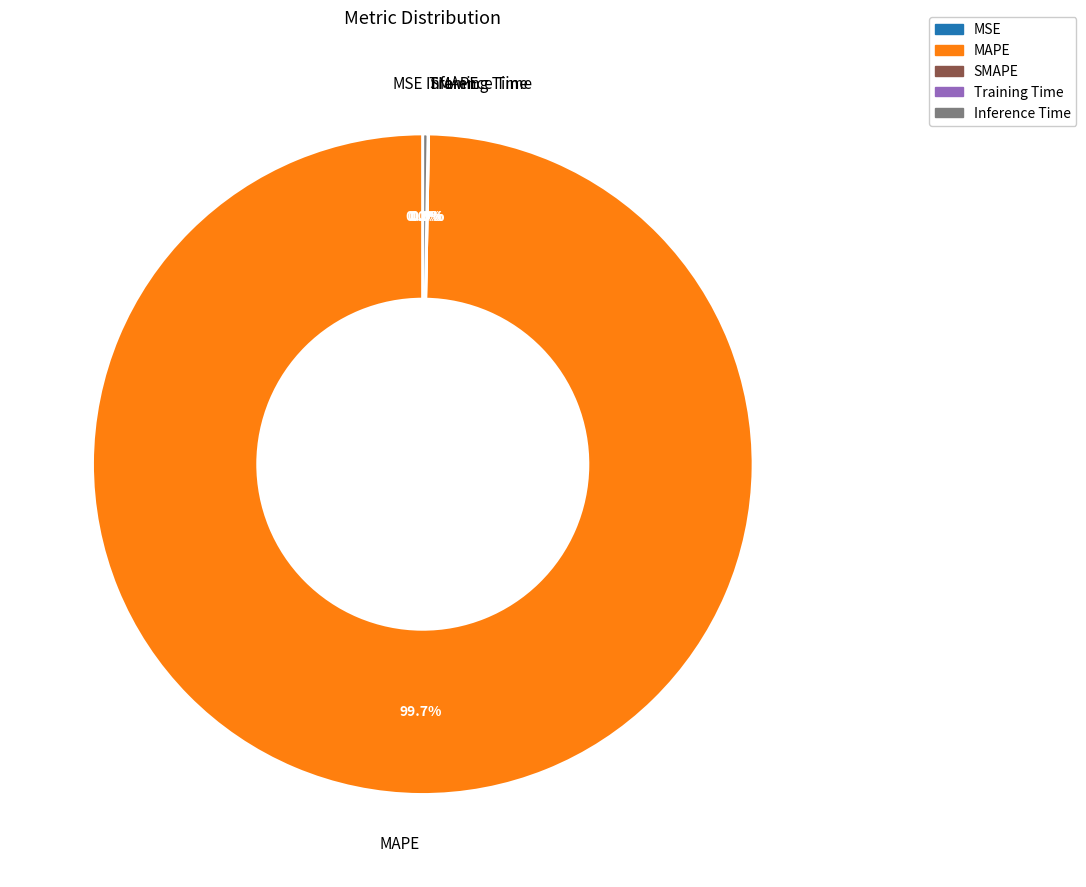

Does any single category account for the majority?

Yes